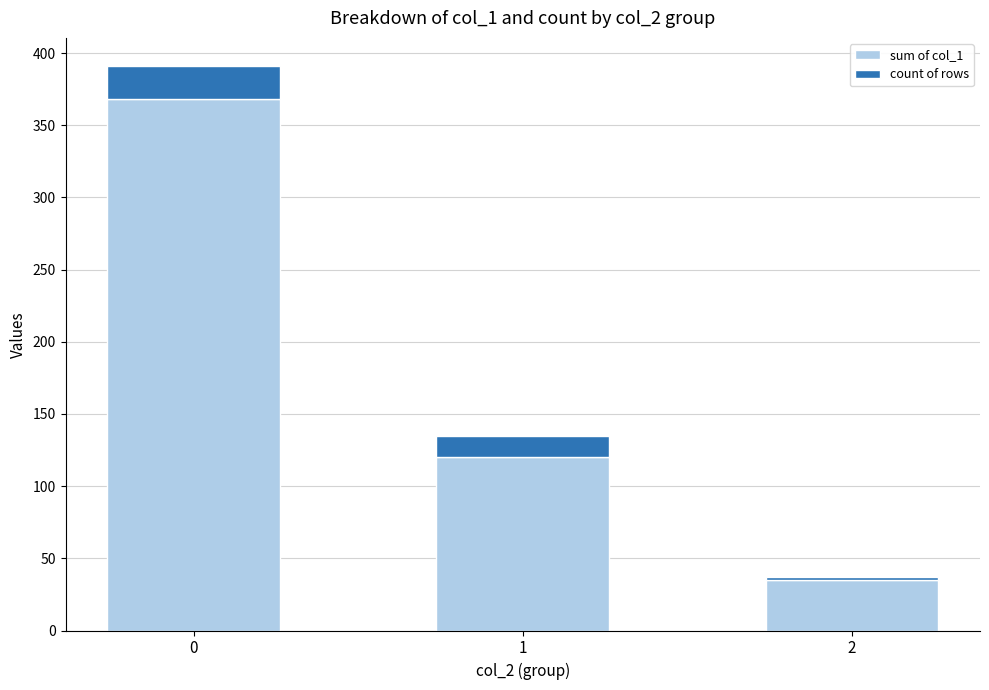

How many bars are there in total?

3